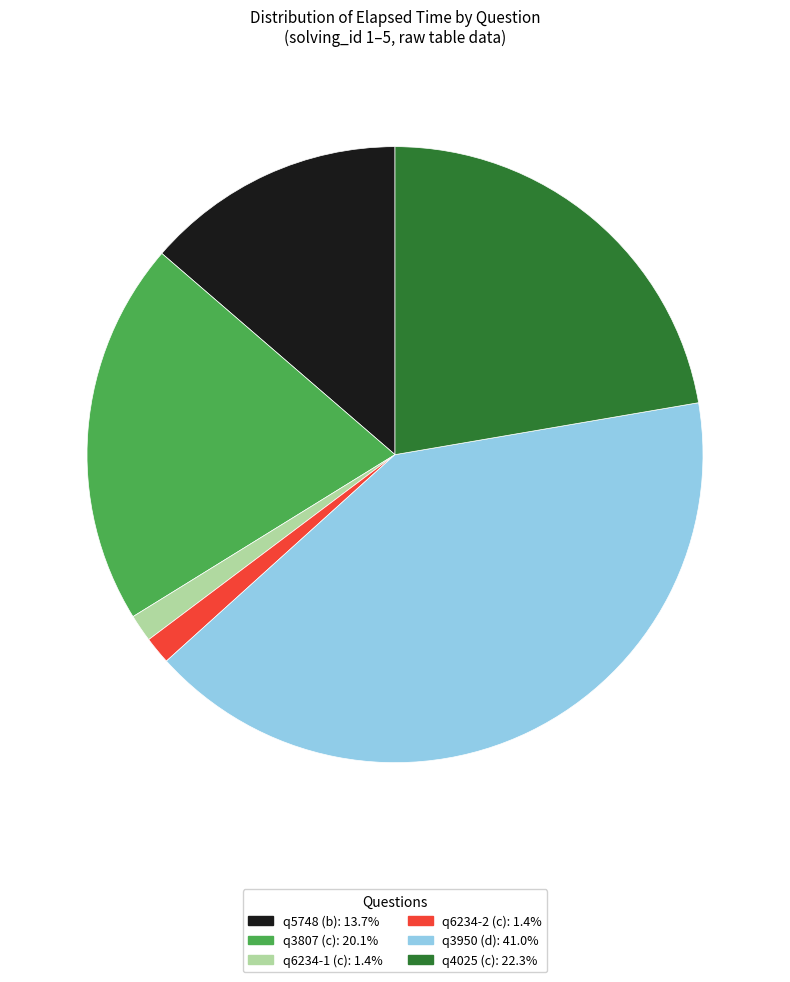

How many segments does this pie chart have?

6